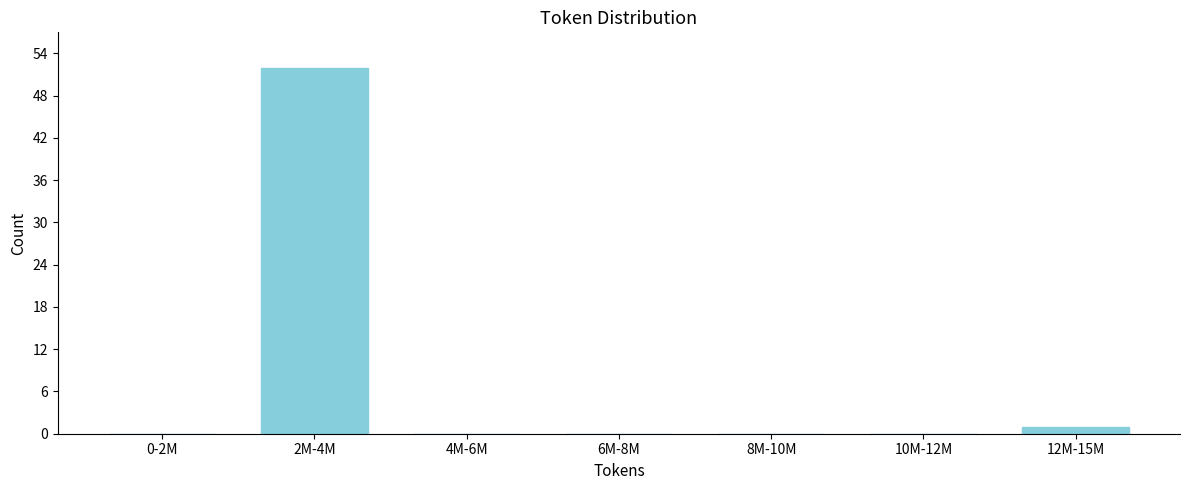

Reading left to right, transcribe all the data shown in this chart.

0-2M=0	2M-4M=52	4M-6M=0	6M-8M=0	8M-10M=0	10M-12M=0	12M-15M=1